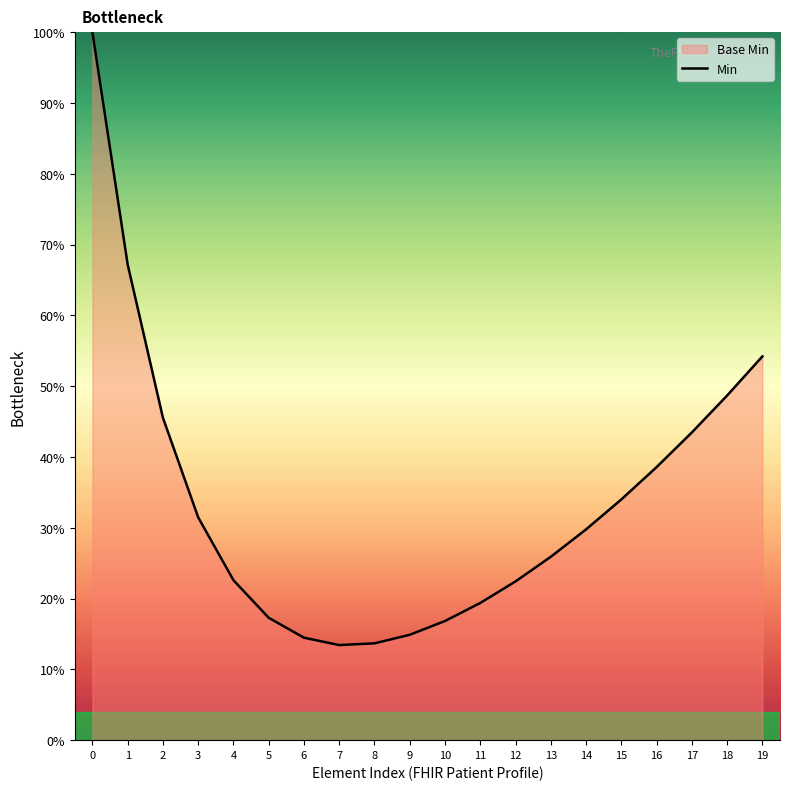

Which has a higher value, 15 or 9?

15